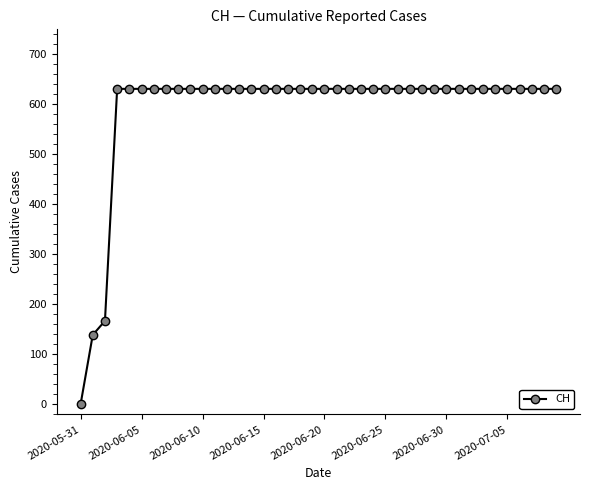

What is the maximum value shown in the chart?

631